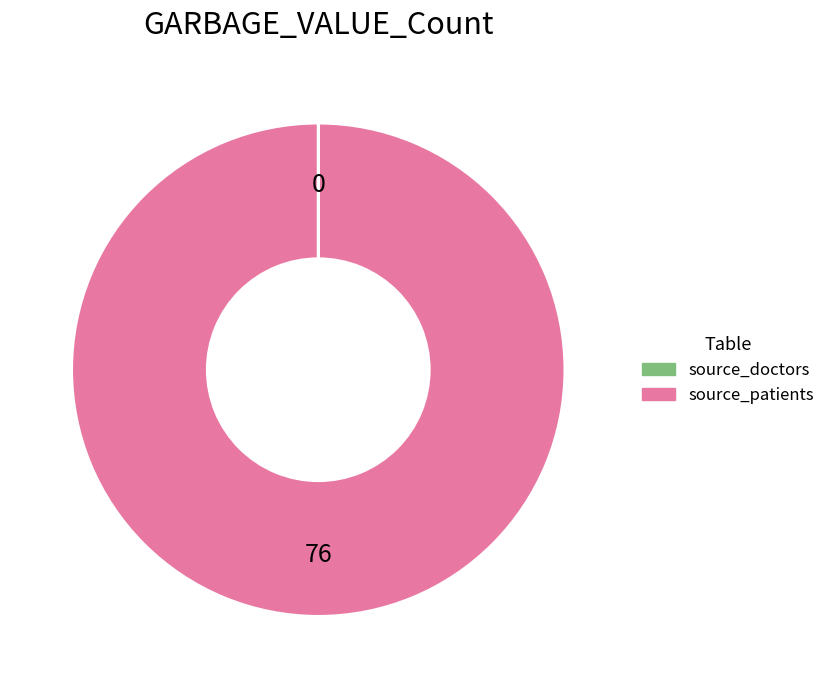

Is there any slice that represents more than half of the pie?

Yes